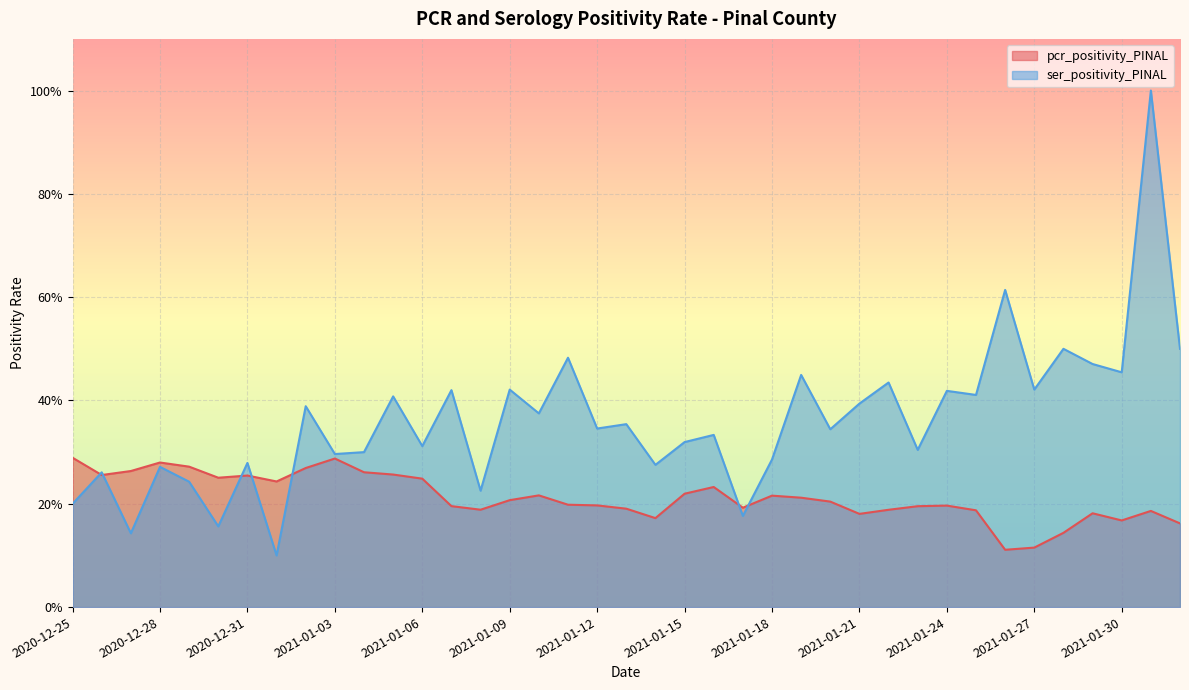

What is the value of the pcr_positivity_PINAL point at the 15th from the left?

0.2